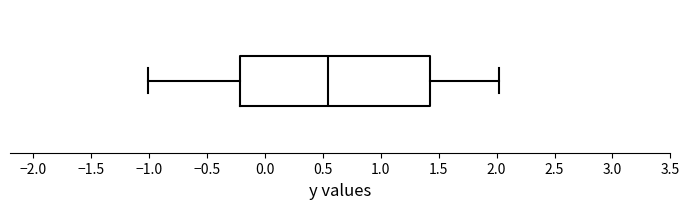

Read this box plot against the x-axis: the position of the median line, the range covered by the box, and the ends of both whiskers. The values are not printed on the chart, so give them approximately, as read against the axis.

median 0.55, box -0.20 to 1.45, whiskers -1.00 to 2.00